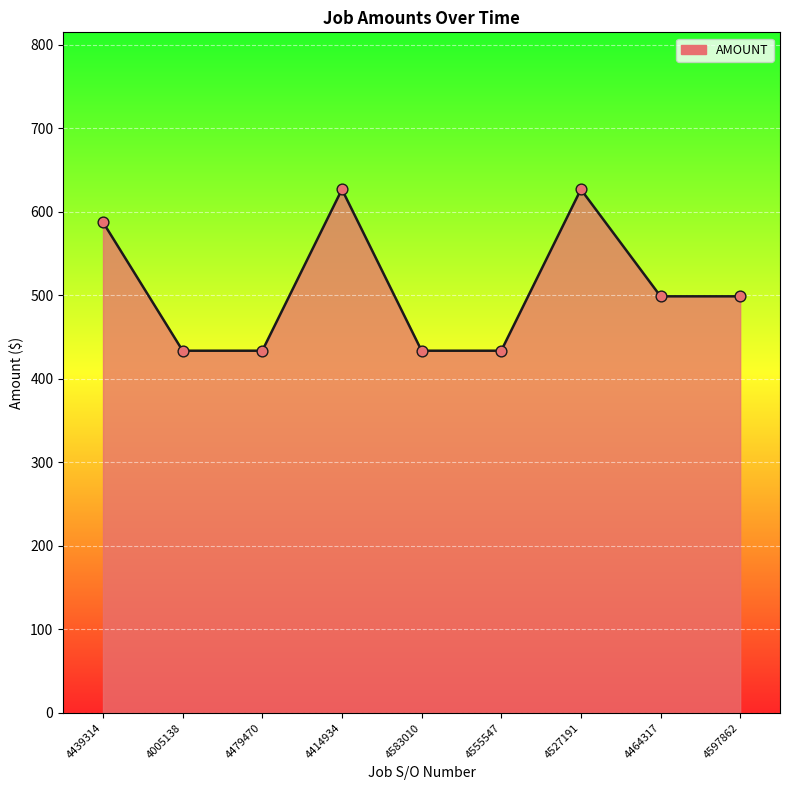

Approximately how many times larger is the value at 4414934 compared to 4479470?

1.4